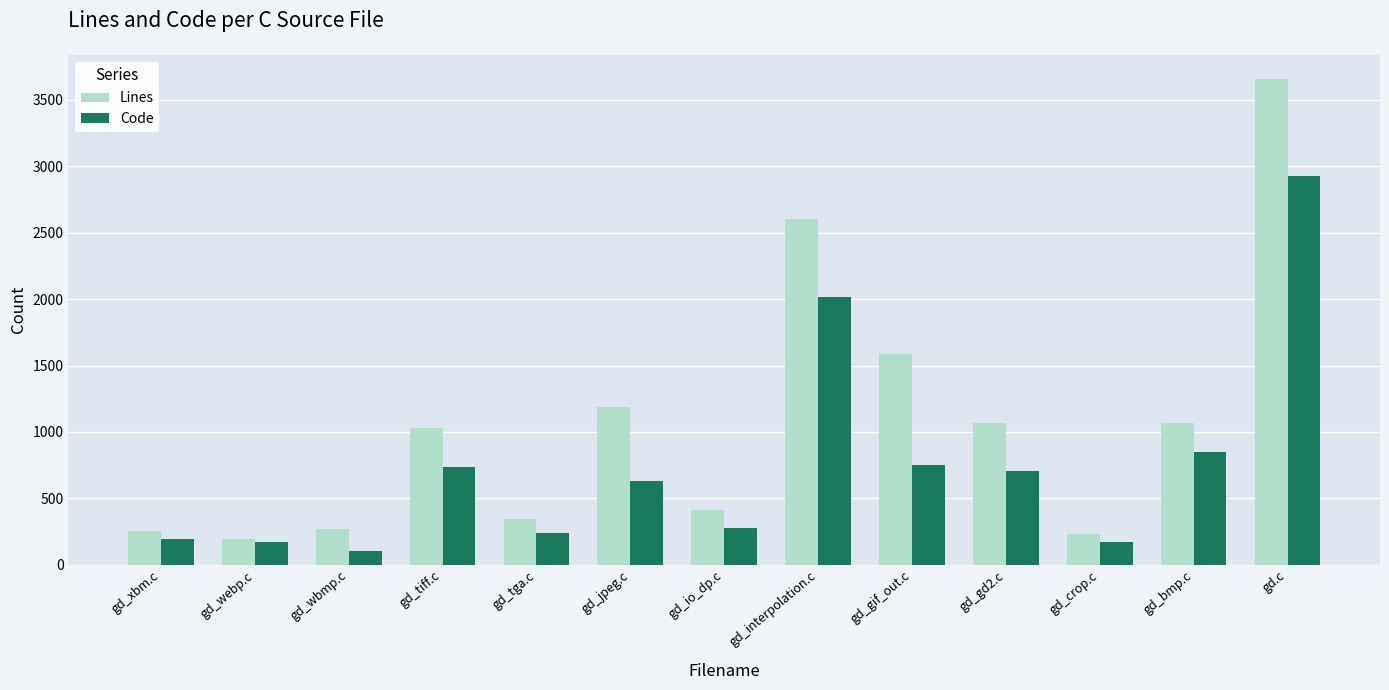

The value of Lines at gd_interpolation.c is 4312. True or false?

False